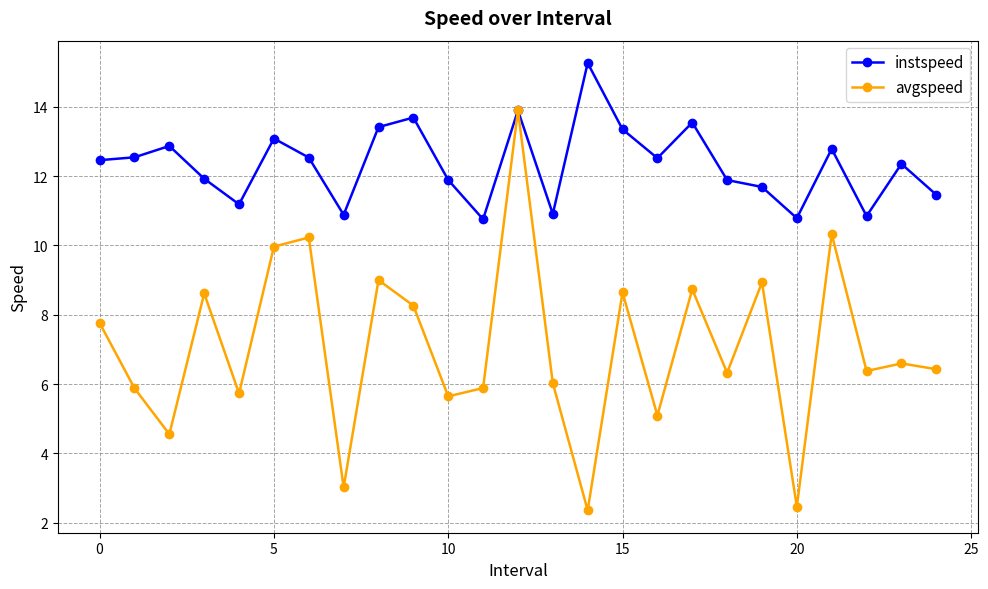

What is the minimum value shown in the chart?

2.4